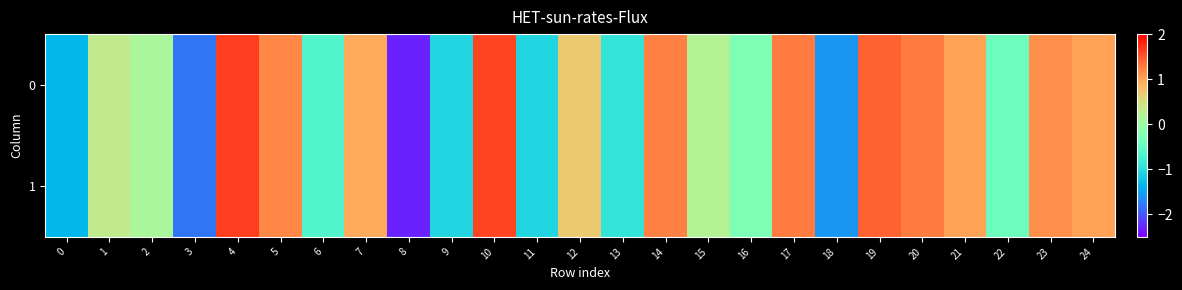

Reading left to right, what are all the values shown in this chart?

0: 0=-1.3	1=0.3	2=0.1	3=-1.8	4=1.6	5=1.2	6=-0.6	7=1.0	8=-2.3	9=-1.1	10=1.6	11=-1.1	12=0.7	13=-0.9	14=1.2	15=0.2	16=-0.3	17=1.3	18=-1.6	19=1.4	20=1.3	21=1.0	22=-0.4	23=1.1	24=1.0
1: 0=-1.3	1=0.3	2=0.1	3=-1.8	4=1.6	5=1.2	6=-0.6	7=1.0	8=-2.3	9=-1.1	10=1.6	11=-1.1	12=0.7	13=-0.9	14=1.2	15=0.2	16=-0.3	17=1.3	18=-1.6	19=1.4	20=1.3	21=1.0	22=-0.4	23=1.1	24=1.0